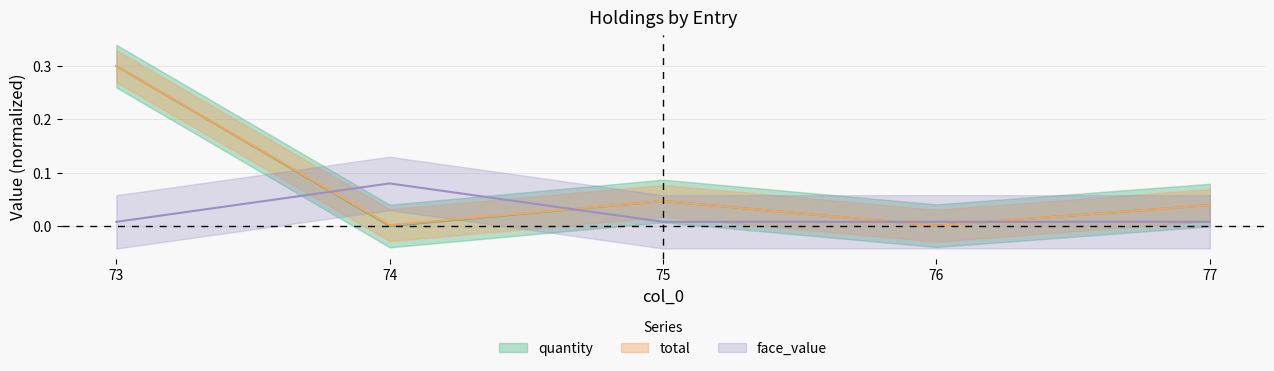

True or false: total has a value of 0.0 at 75.

True